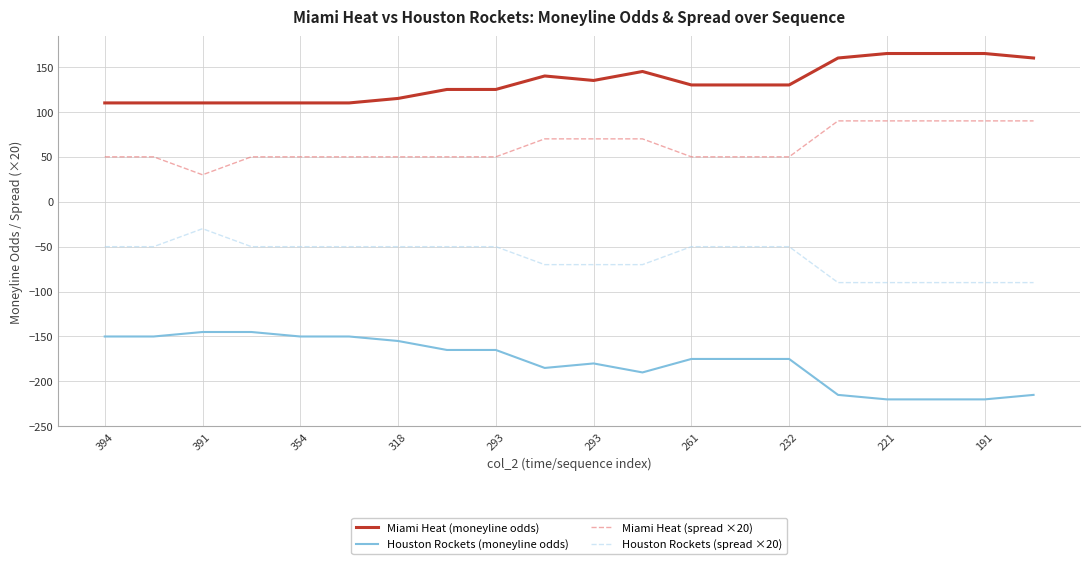

Which series has the largest total across all categories?

Miami Heat (moneyline odds)